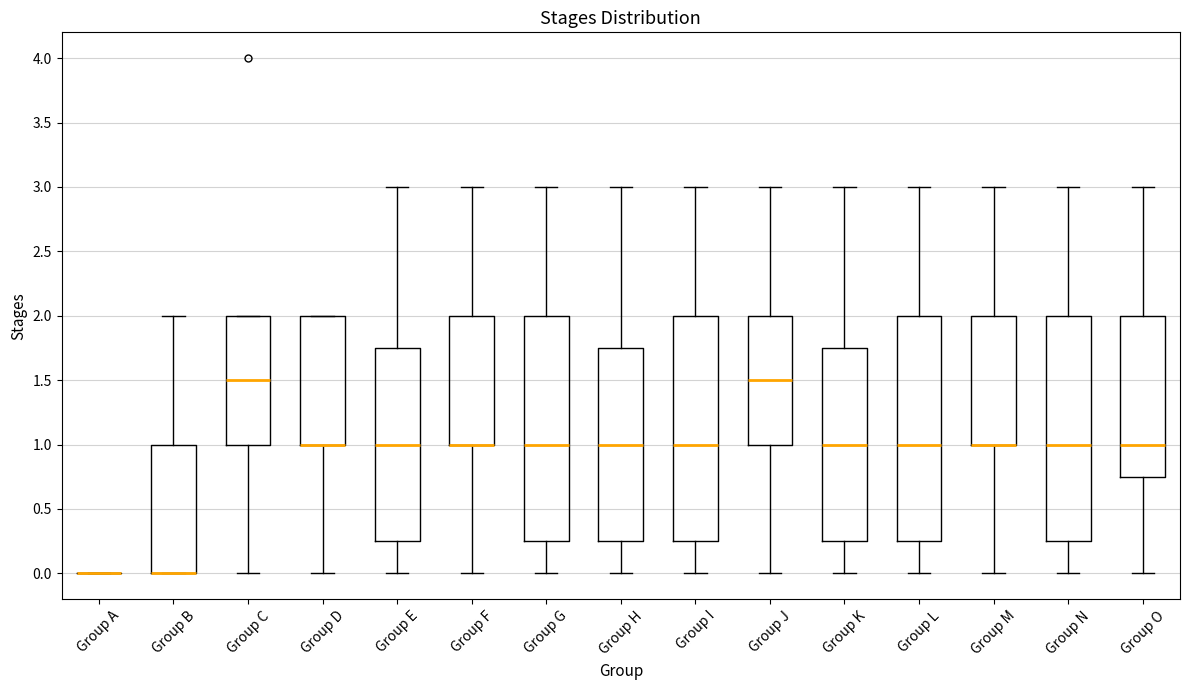

Reading left to right, transcribe this box plot: for each box, give where its median line is, the range the box spans, and where its two whiskers end, as read against the y-axis. The values are not printed on the chart, so give them approximately, as read against the axis.

Group A: box collapsed to a line at 0.00, whiskers 0.00 to 0.00
Group B: median 0.00 (drawn on the box's lower edge), box 0.00 to 1.00, whiskers 0.00 to 2.00
Group C: median 1.50, box 1.00 to 2.00, whiskers 0.00 to 2.00
Group D: median 1.00 (drawn on the box's lower edge), box 1.00 to 2.00, whiskers 0.00 to 2.00
Group E: median 1.00, box 0.25 to 1.75, whiskers 0.00 to 3.00
Group F: median 1.00 (drawn on the box's lower edge), box 1.00 to 2.00, whiskers 0.00 to 3.00
Group G: median 1.00, box 0.25 to 2.00, whiskers 0.00 to 3.00
Group H: median 1.00, box 0.25 to 1.75, whiskers 0.00 to 3.00
Group I: median 1.00, box 0.25 to 2.00, whiskers 0.00 to 3.00
Group J: median 1.50, box 1.00 to 2.00, whiskers 0.00 to 3.00
Group K: median 1.00, box 0.25 to 1.75, whiskers 0.00 to 3.00
Group L: median 1.00, box 0.25 to 2.00, whiskers 0.00 to 3.00
Group M: median 1.00 (drawn on the box's lower edge), box 1.00 to 2.00, whiskers 0.00 to 3.00
Group N: median 1.00, box 0.25 to 2.00, whiskers 0.00 to 3.00
Group O: median 1.00, box 0.75 to 2.00, whiskers 0.00 to 3.00